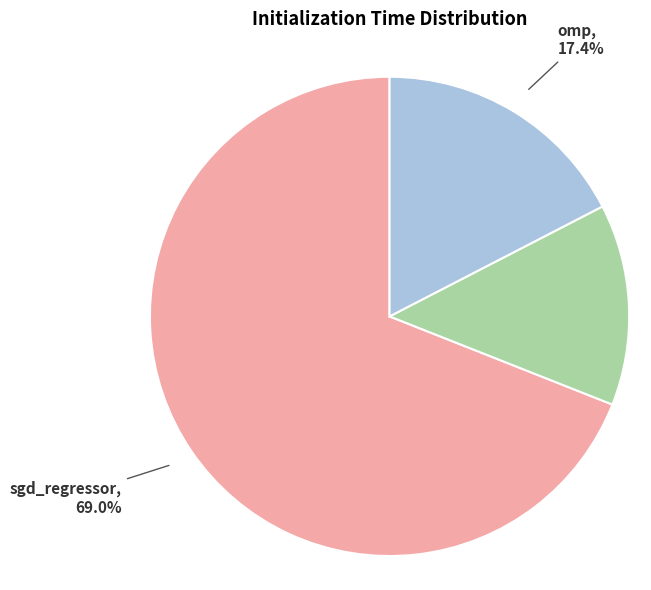

Is there any slice that represents more than half of the pie?

Yes